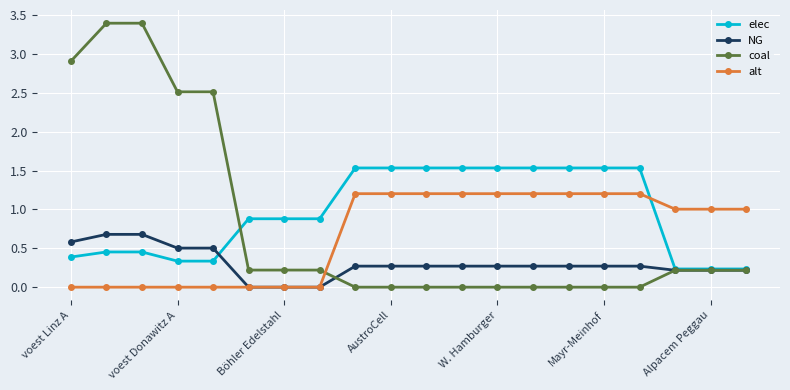

Rank the series by their maximum value, from lowest to highest.

NG, alt, elec, coal